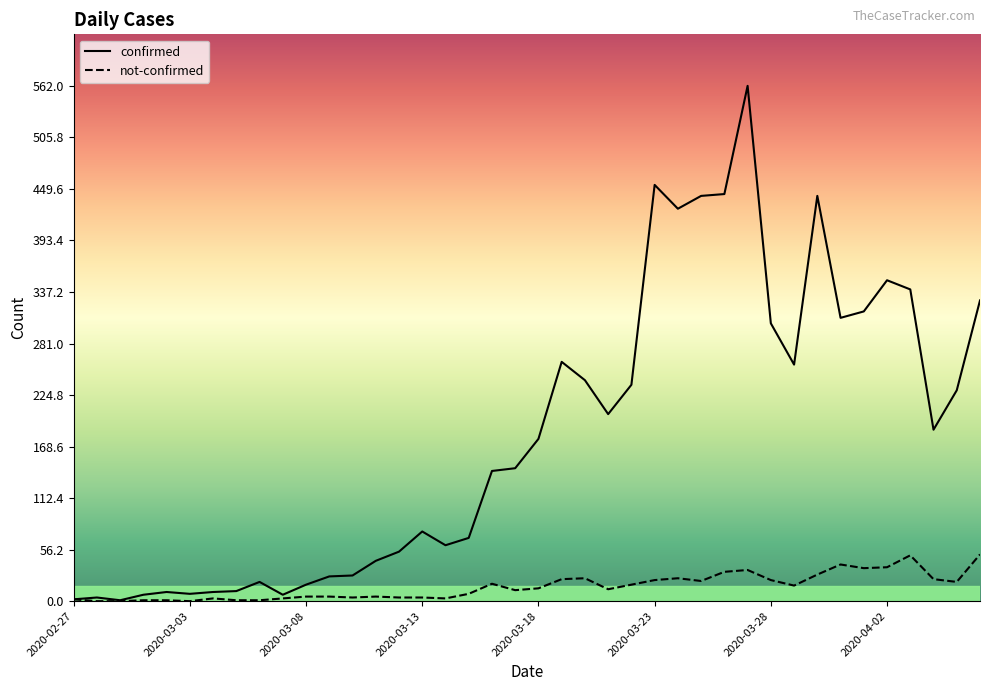

What is the greatest value displayed?

562